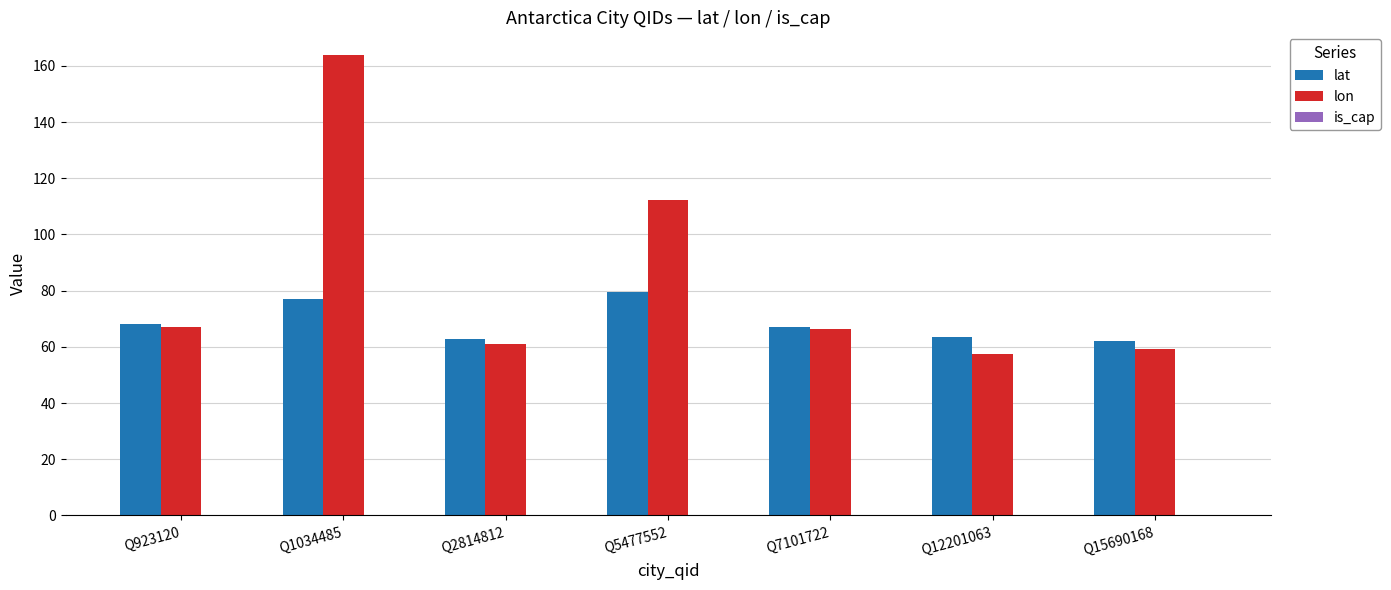

What is the difference between the maximum and minimum values in the lat series?

17.3